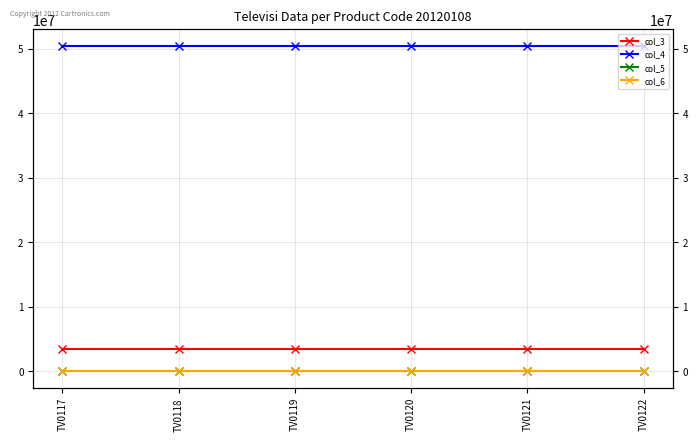

Is the value of col_6 at TV0117 greater than the value of col_5 at TV0120?

No